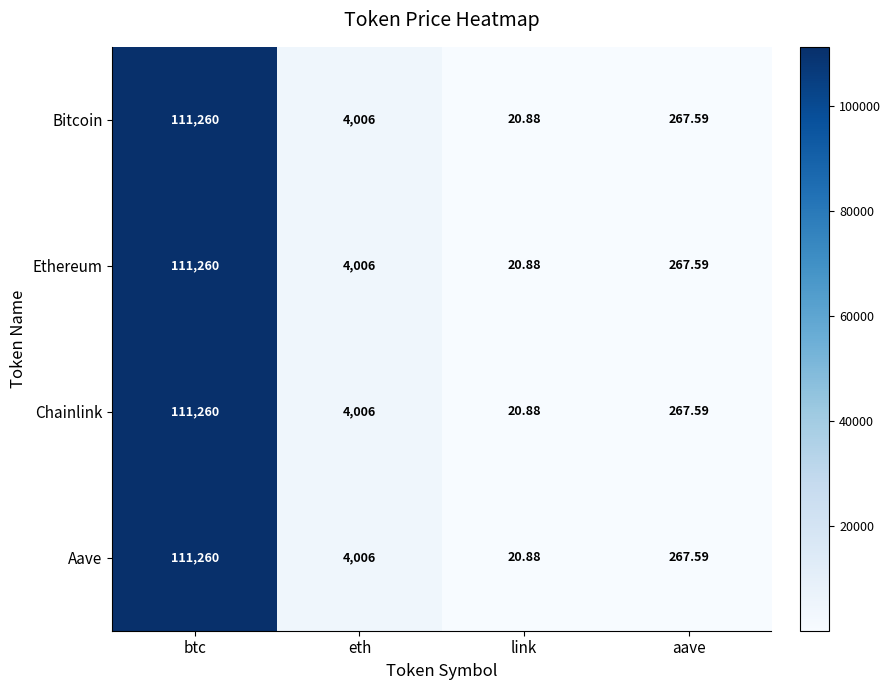

Which category has the highest value in the Aave series?

btc